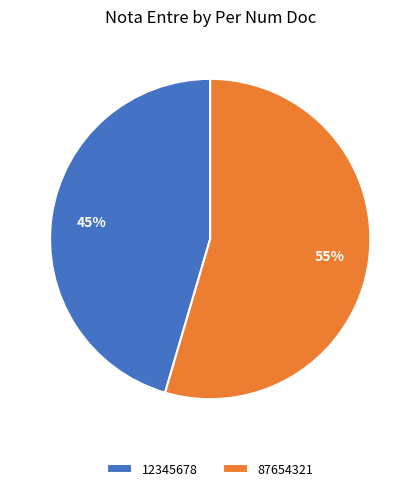

Is 87654321 the majority of the pie?

Yes